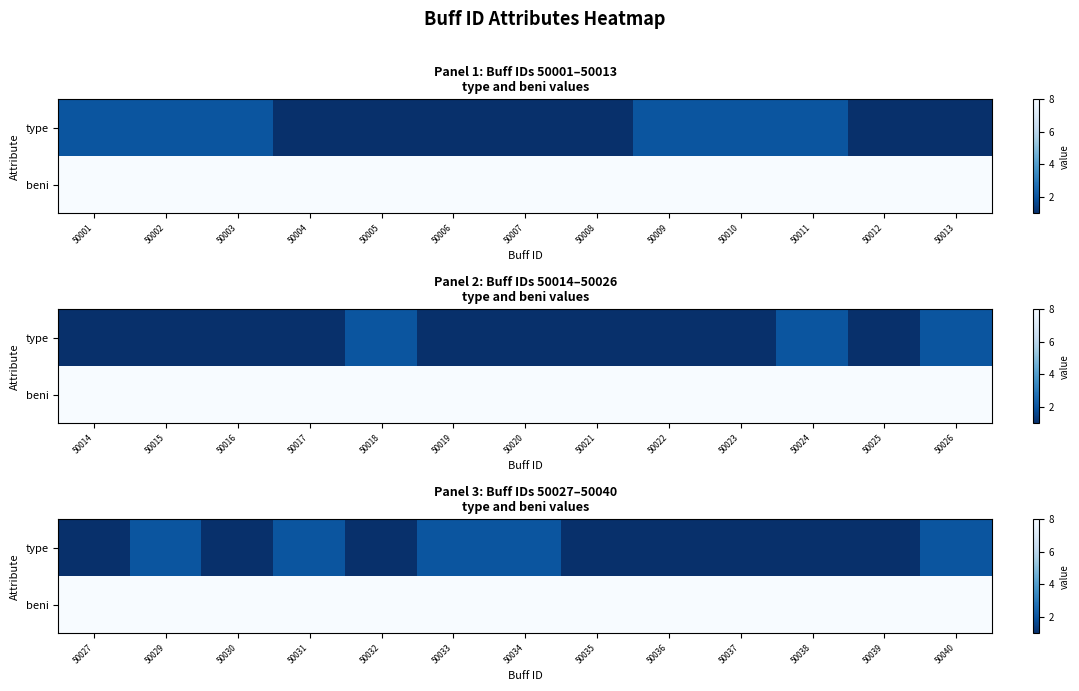

At which category is the sum across all series the highest?

50029